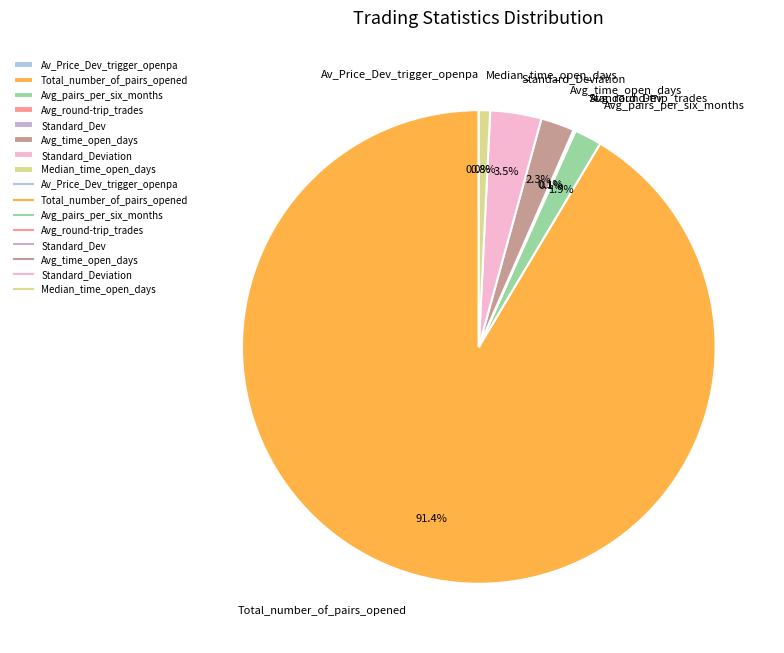

Does Avg_time_open_days represent more than half of the total?

No